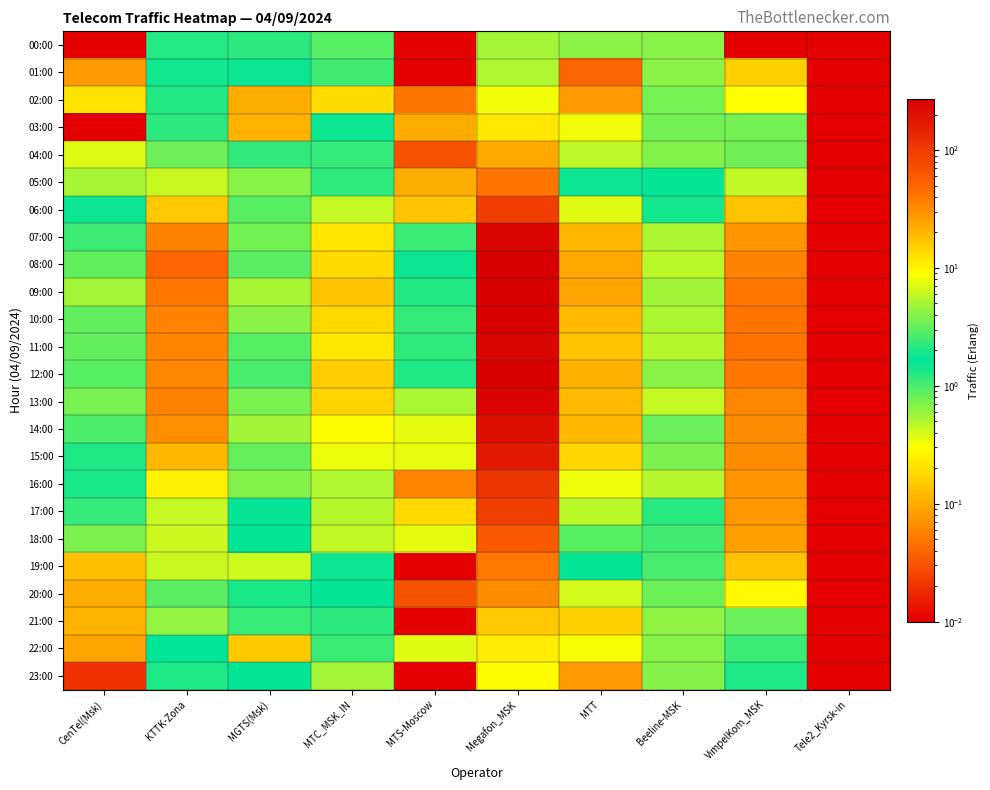

At how many categories does at least one series exceed 17?

4